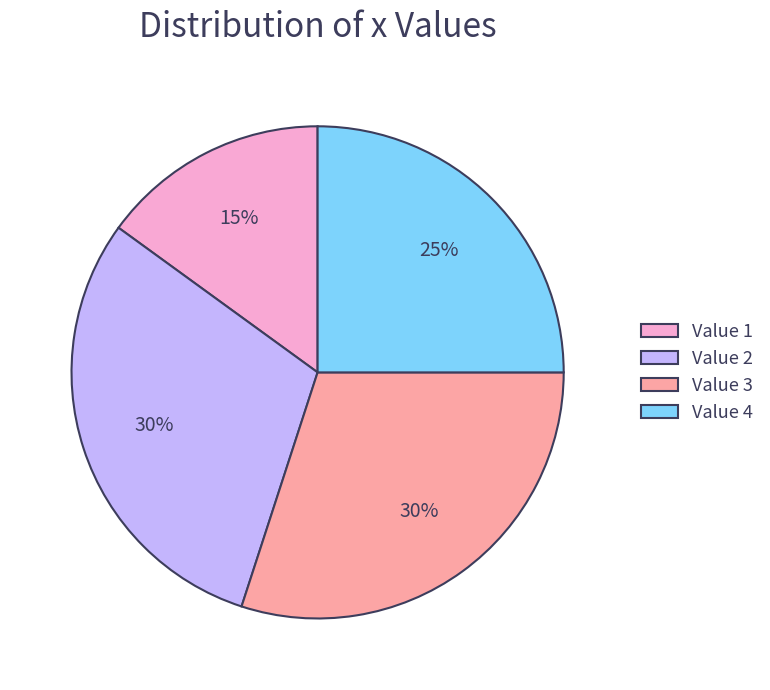

Do Value 1 and Value 2 together represent more than half of the pie?

No